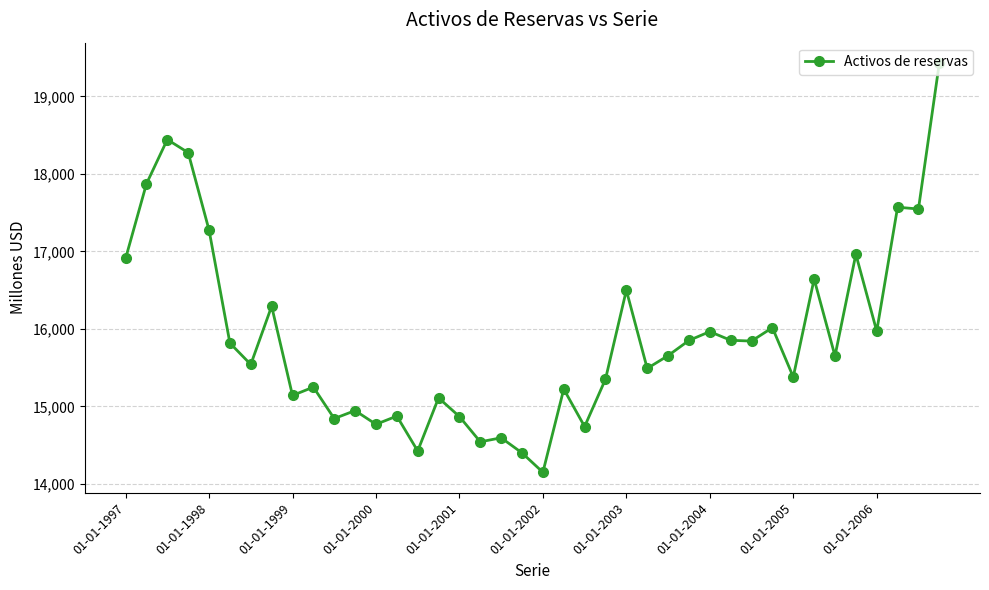

What is the maximum value shown in the chart?

19429